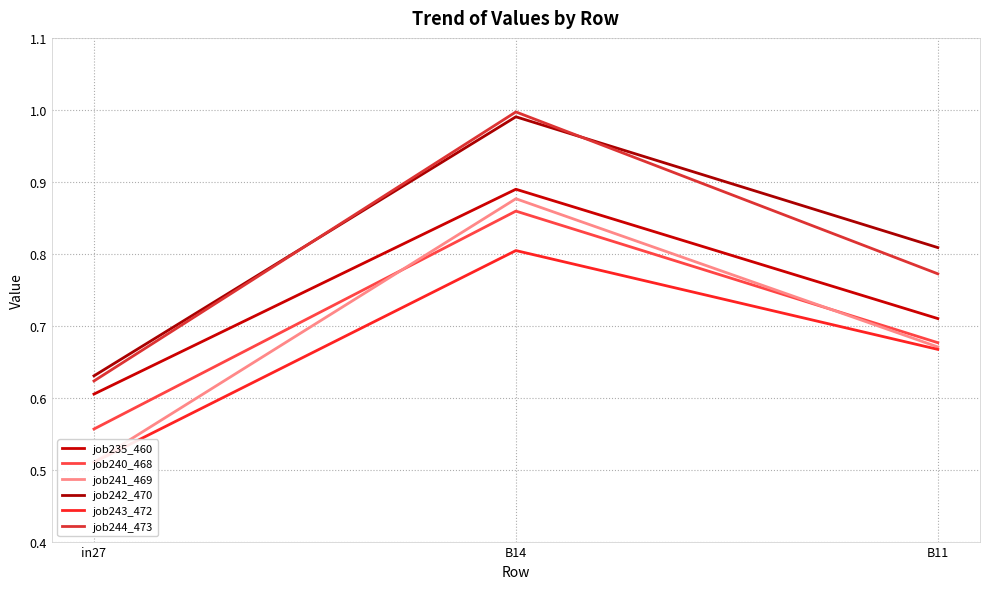

Is the value of job244_473 at B14 greater than the value of job235_460 at B14?

Yes